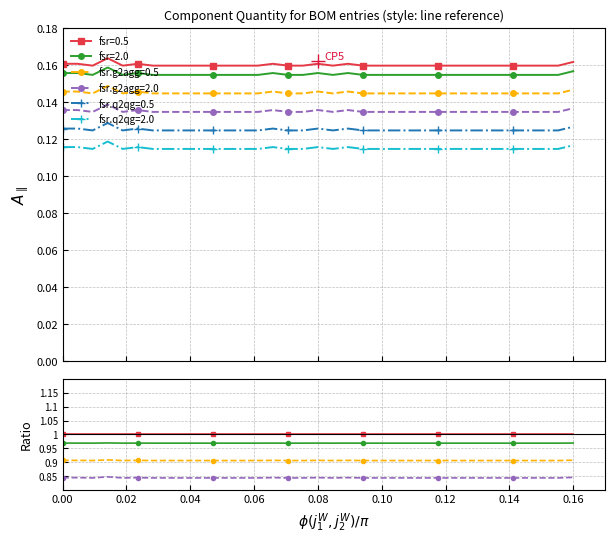

List the series in order of their peak value, lowest first.

fsr.q2qg=2.0, fsr.q2qg=0.5, fsr.g2agg=2.0, fsr.g2agg=0.5, fsr=2.0, fsr=0.5